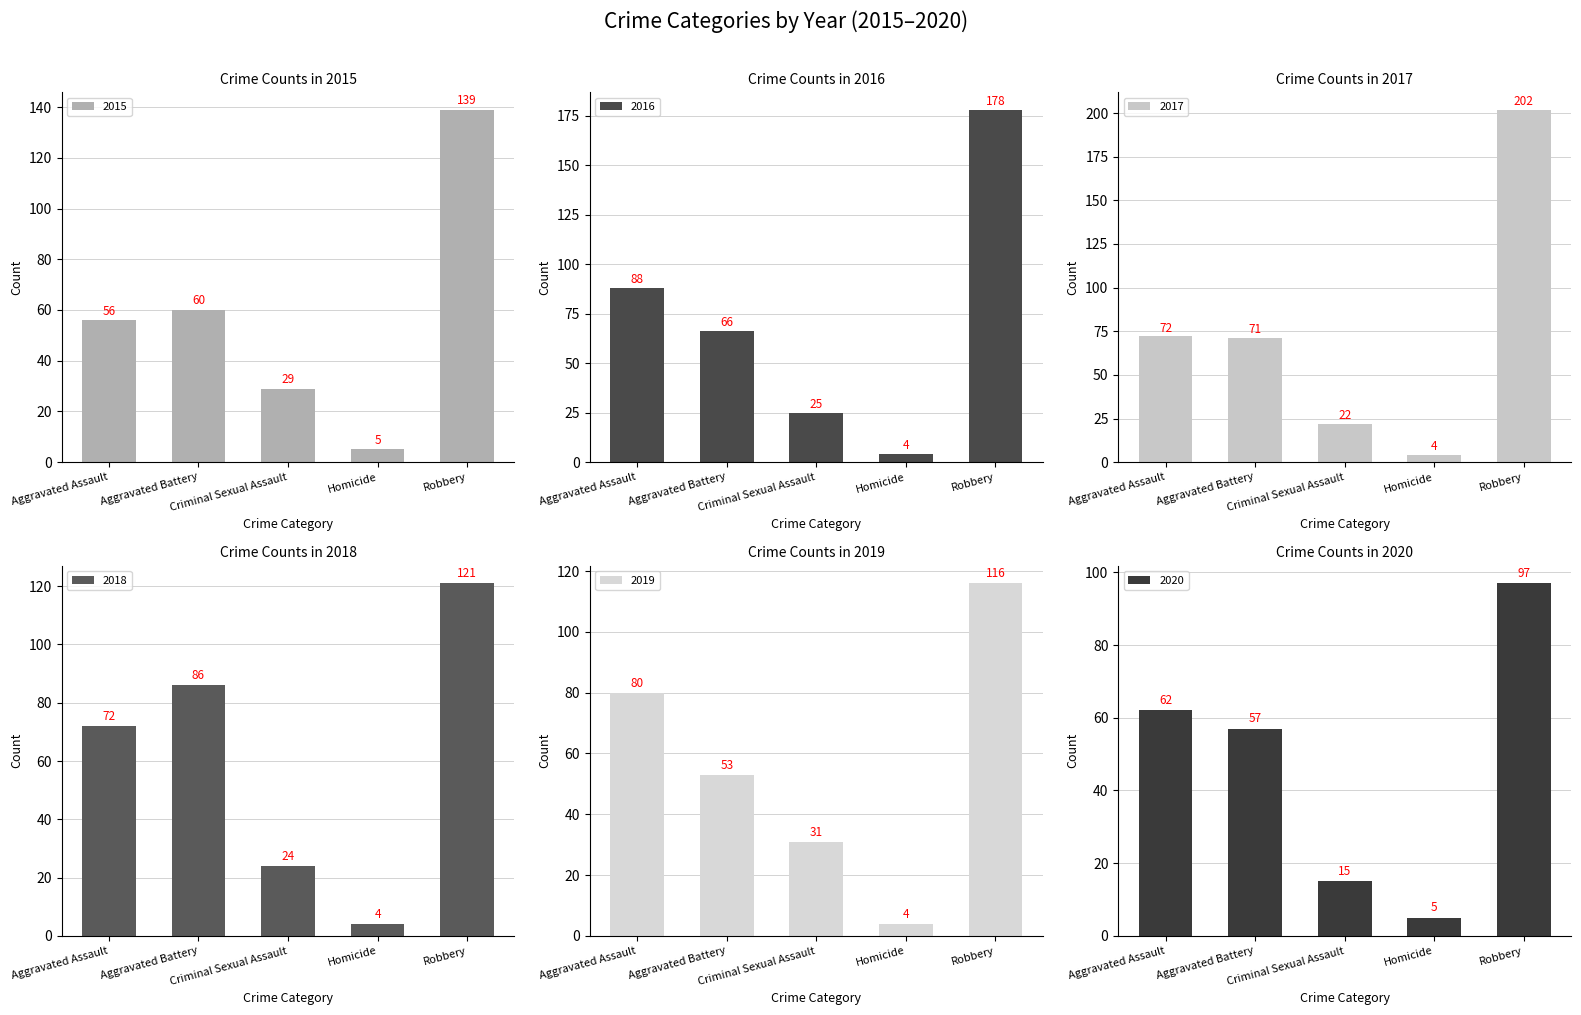

Where does the 2020 series first go above 57?

Aggravated Assault